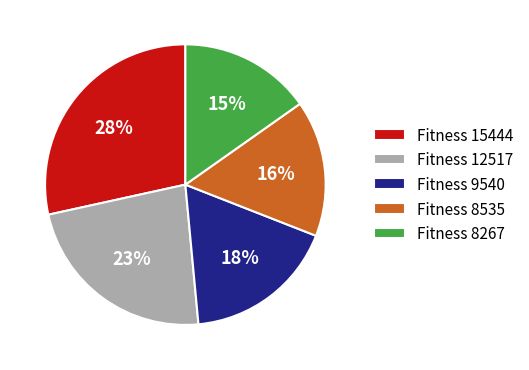

The Fitness 12517 slice represents 10% of the pie. True or false?

False